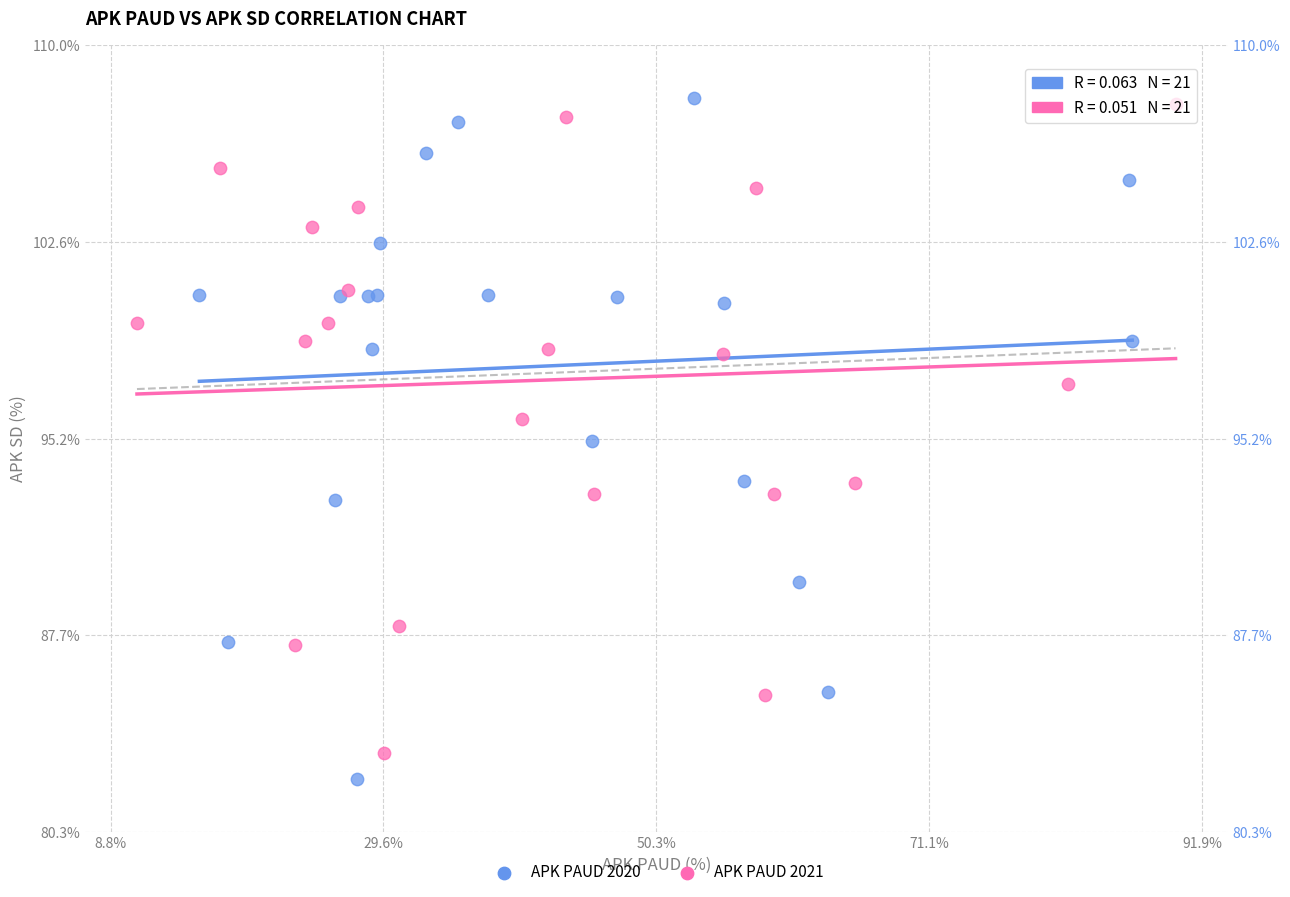

What are all the series names shown in the legend?

APK PAUD 2020, APK PAUD 2021